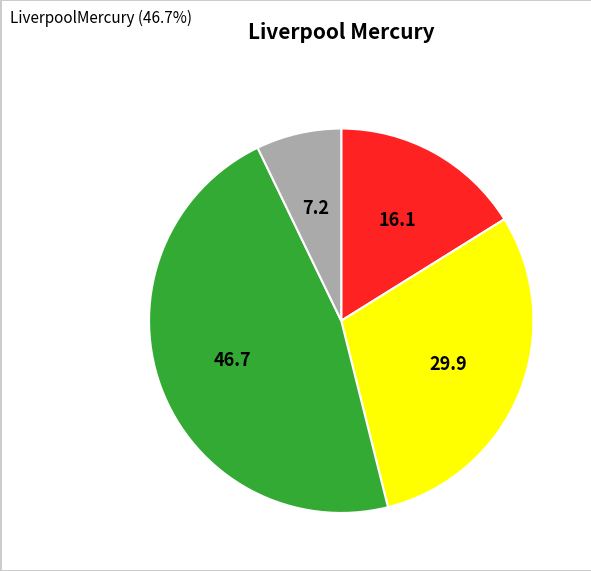

Is there a majority slice in this chart?

No